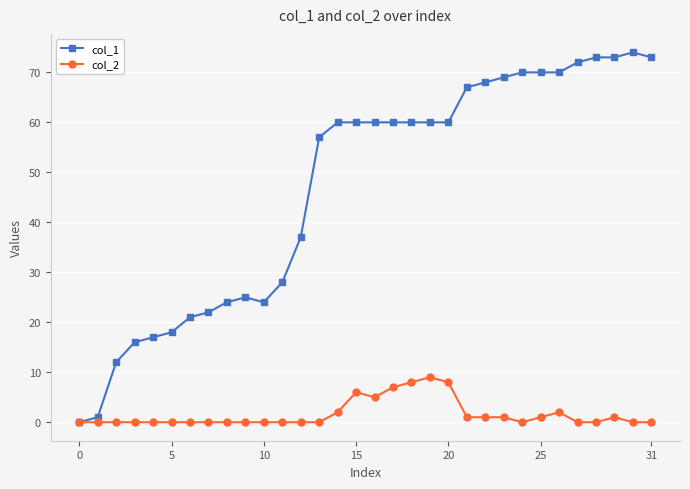

Rank the series by their average value, from lowest to highest.

col_2, col_1